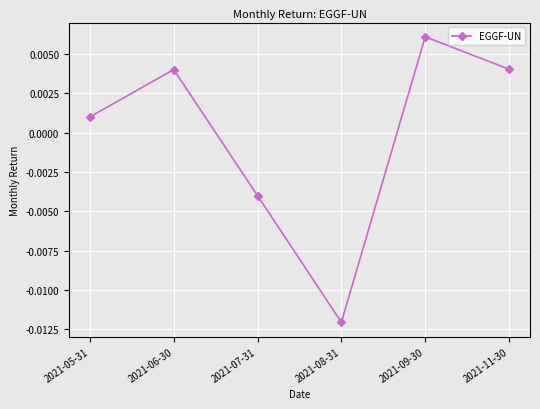

At which label does the data first exceed 0?

2021-05-31